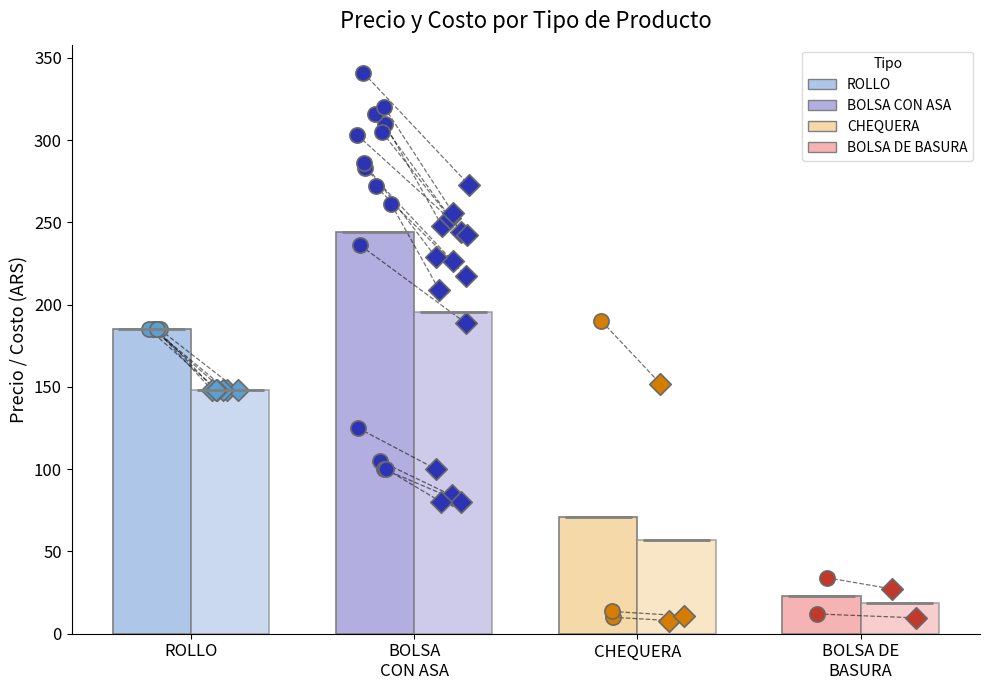

Is the value of costo at 20 greater than the value of precio at 24?

No